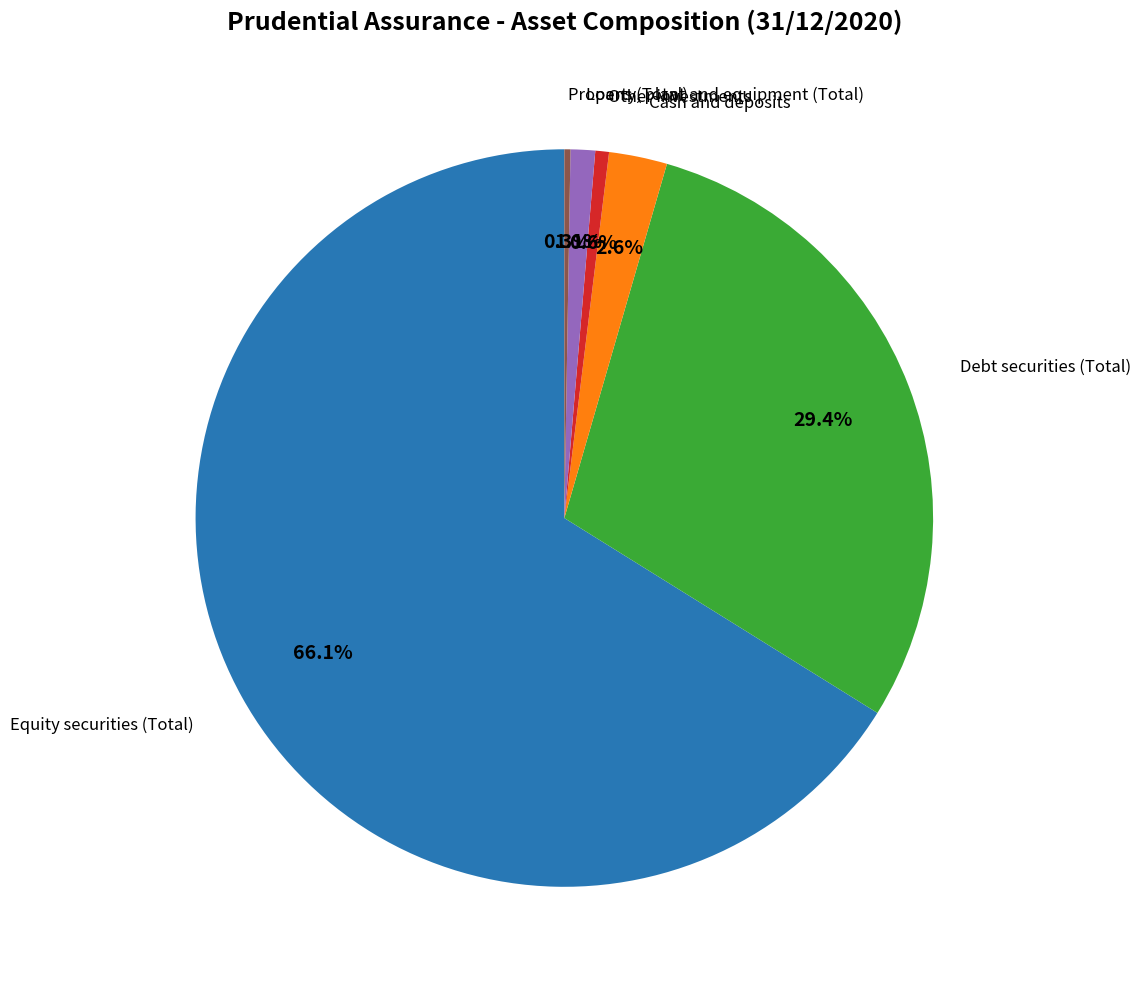

To the nearest percent, what is the difference between the largest and smallest slice percentages?

66%